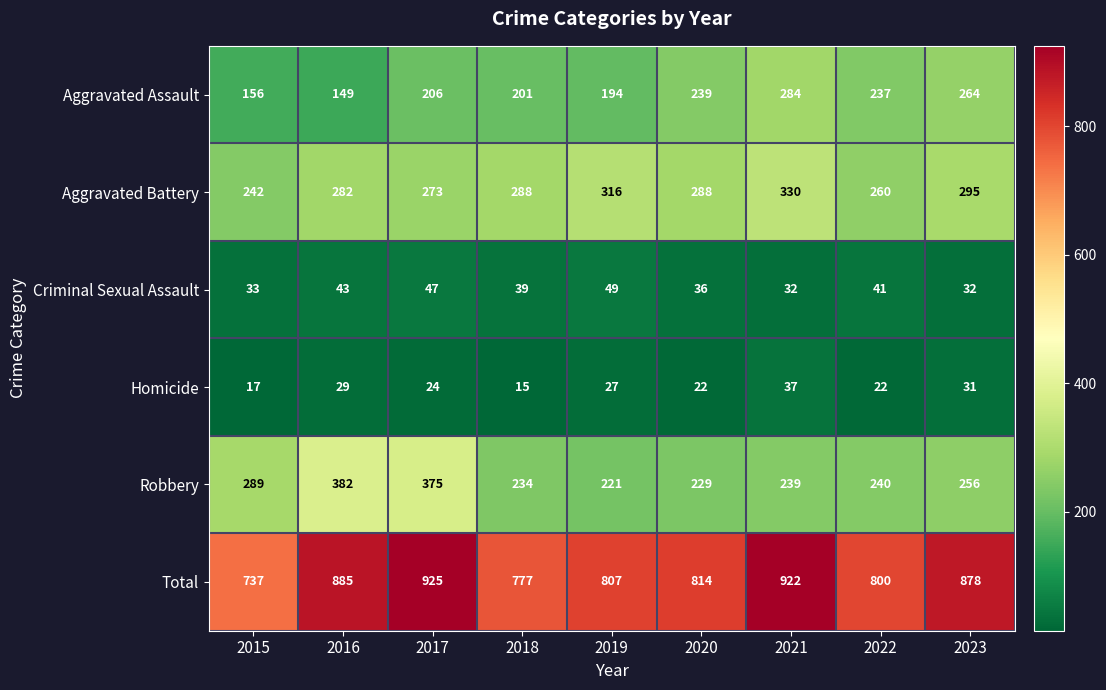

What is the maximum value shown in the chart?

925